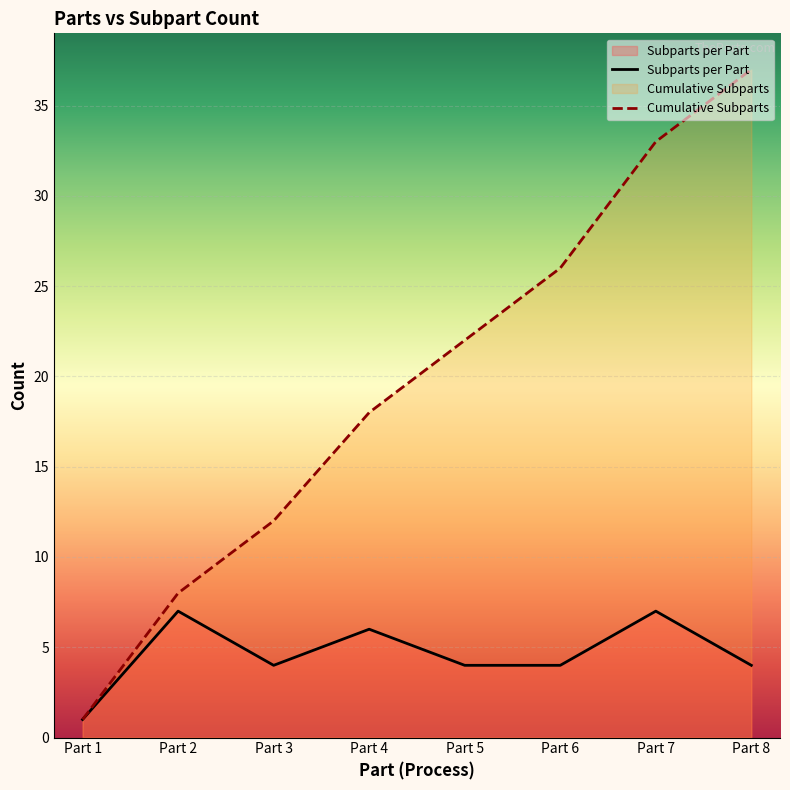

Reading left to right, what are all the values shown in this chart?

Part 1=1	Part 2=8	Part 3=12	Part 4=18	Part 5=22	Part 6=26	Part 7=33	Part 8=37